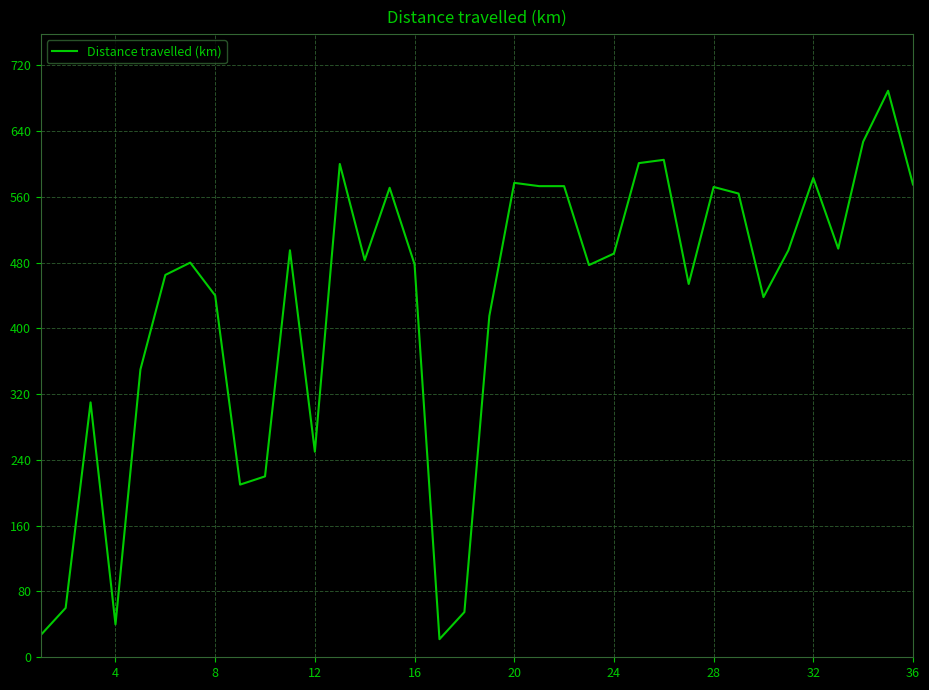

What is the difference between the maximum and minimum values?

667